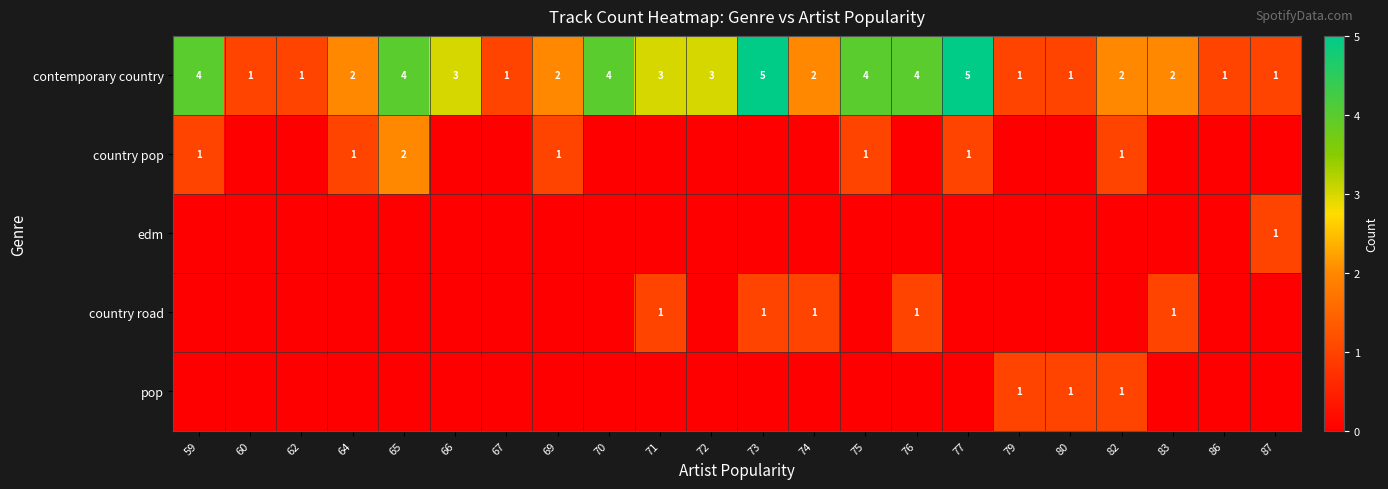

Count the contemporary country values in the range 1 to 4.

20